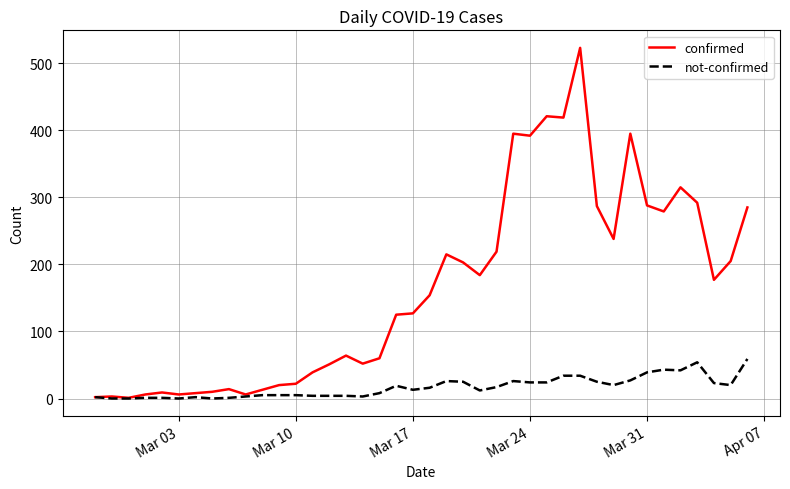

What is the maximum value shown in the chart?

523